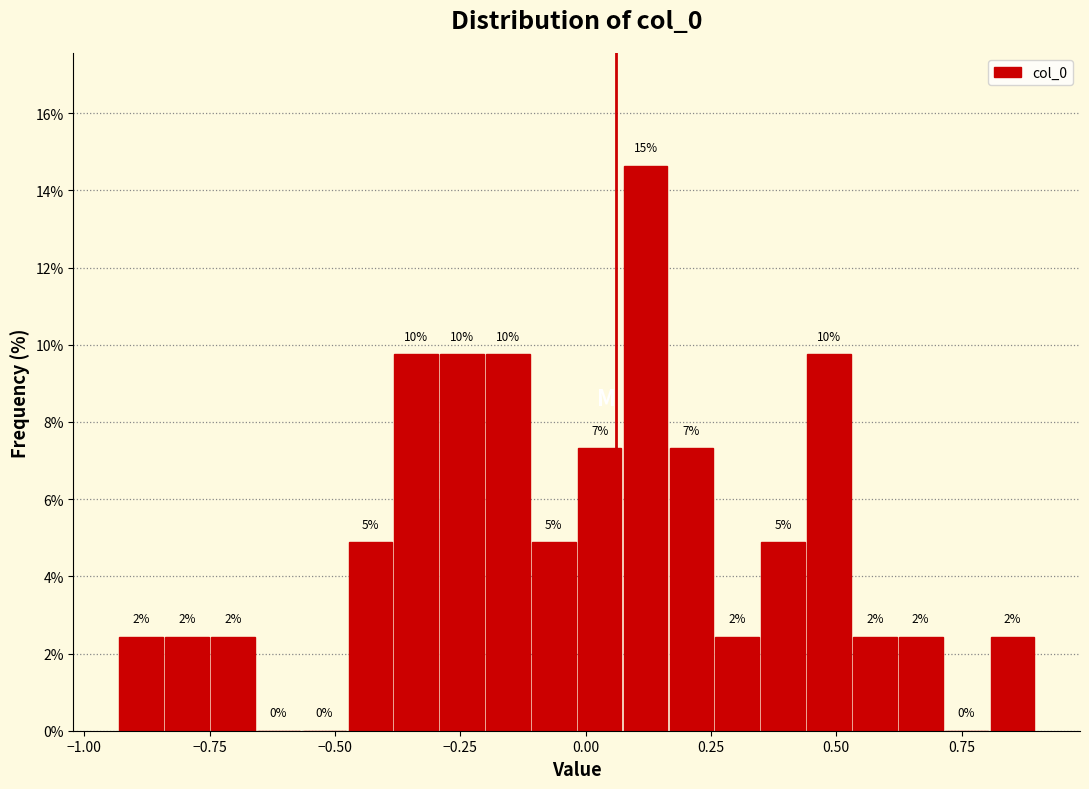

Around what value on the x-axis is the tallest bar? Give the approximate position of its centre, as read against the axis.

0.10